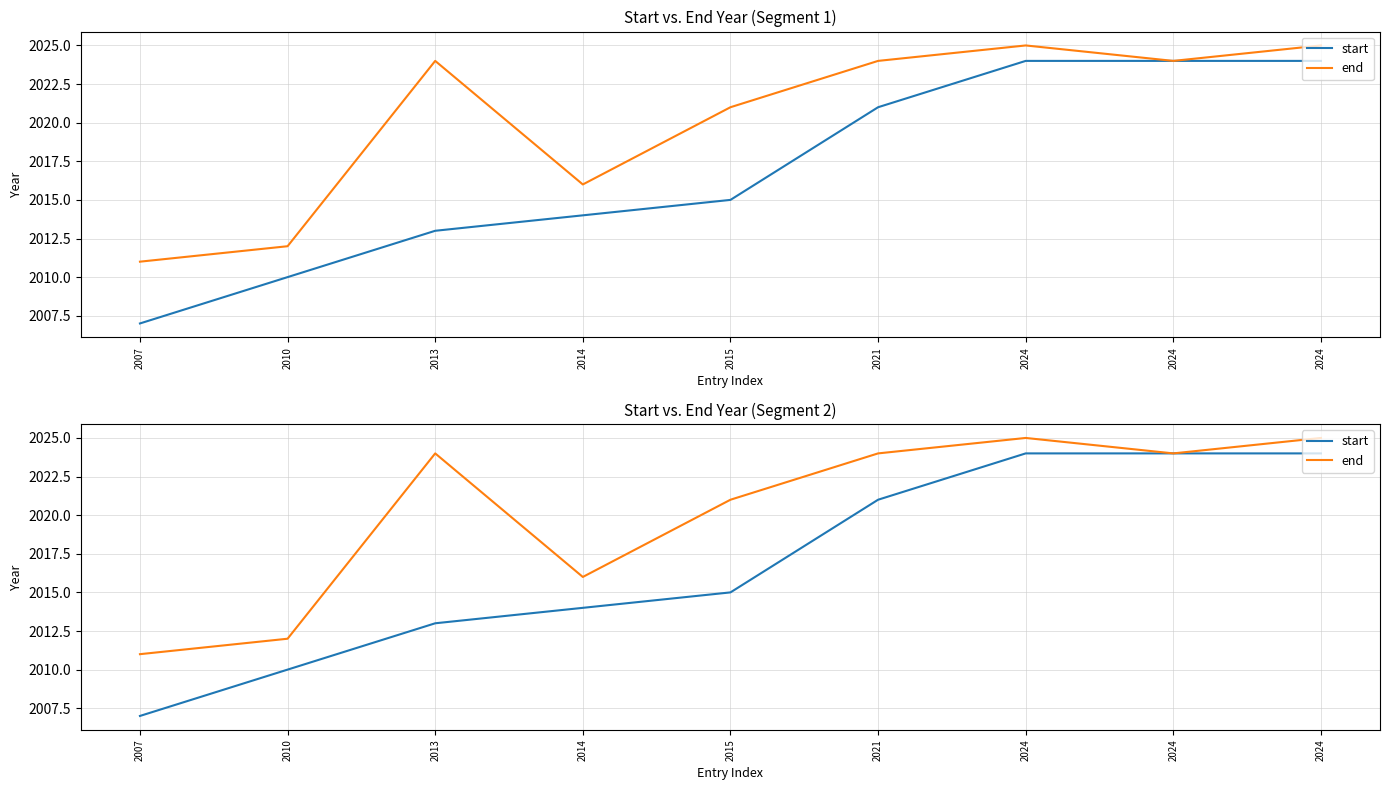

Is the value of end at 2024 greater than the value of start at 2024?

Yes